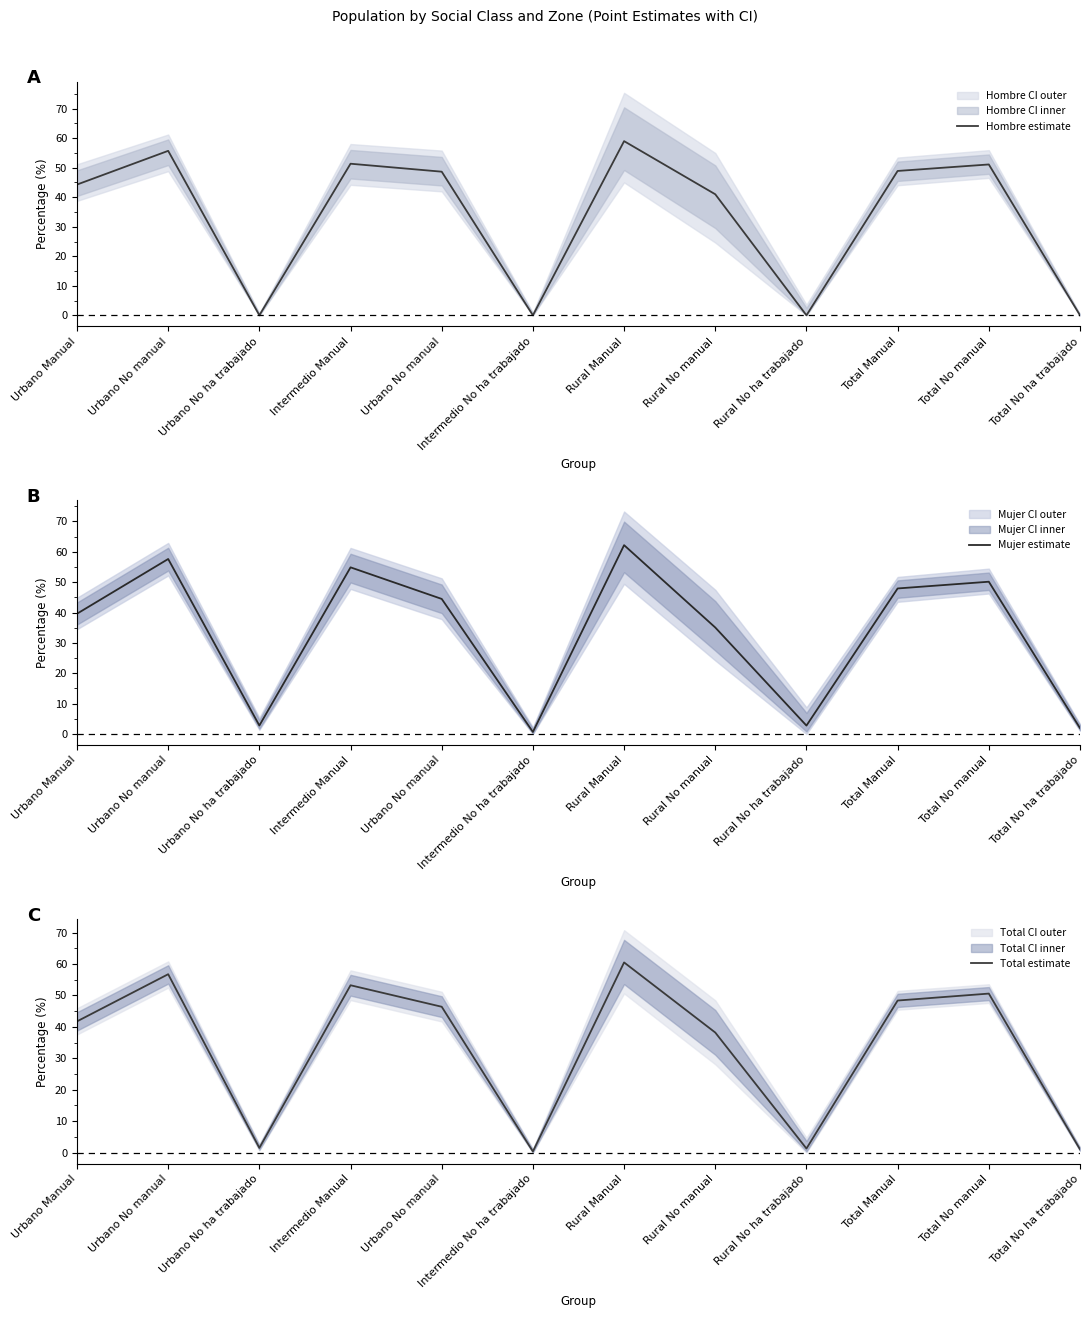

Does the chart have visible grid lines?

No